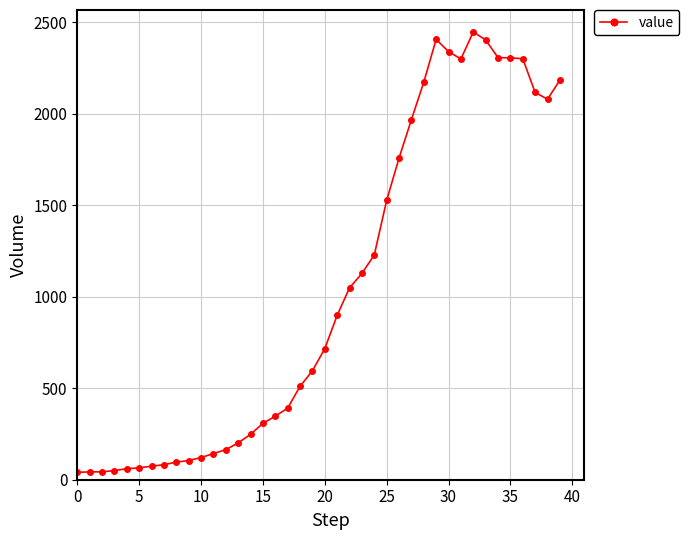

What is the difference between the maximum and second lowest values?

2403